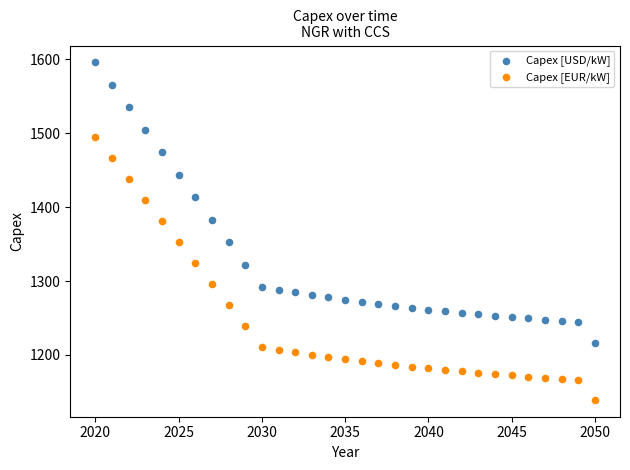

Across all data points, what is the range of Y values (max minus min)?

456.8